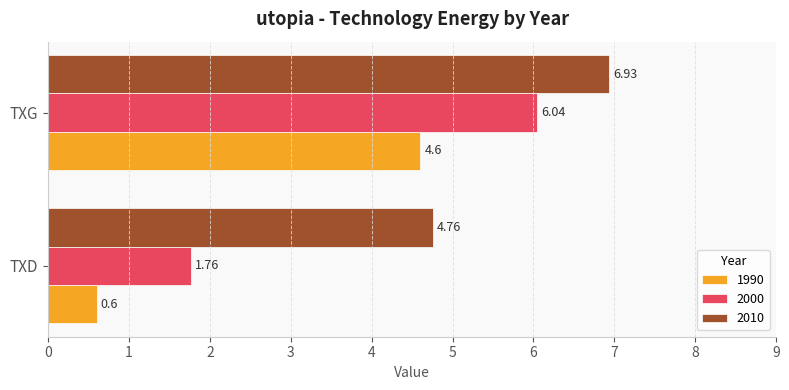

What is the total value across all series at TXG?

17.6